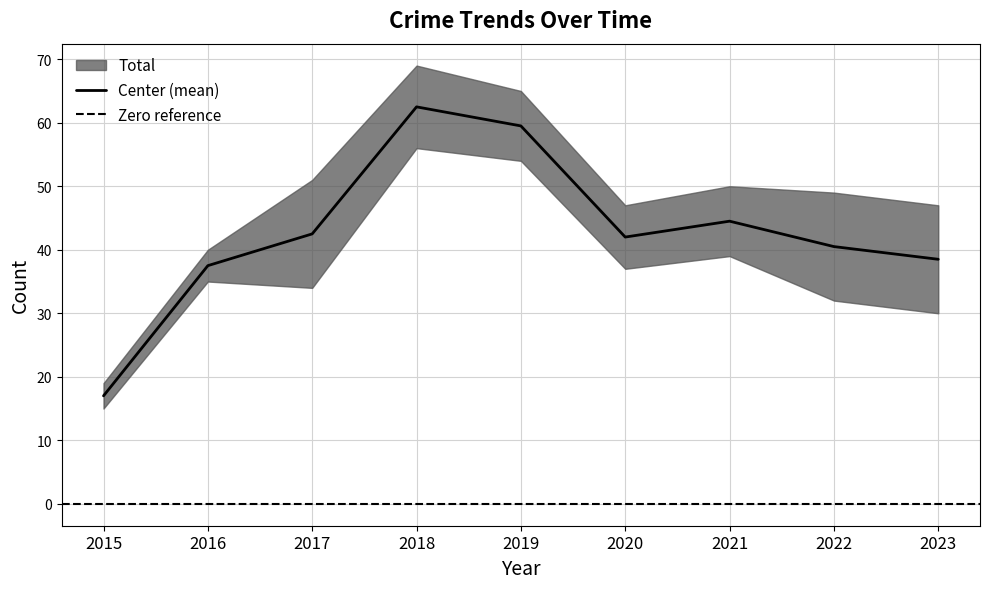

Which category has the highest value in the Center (mean) series?

2018